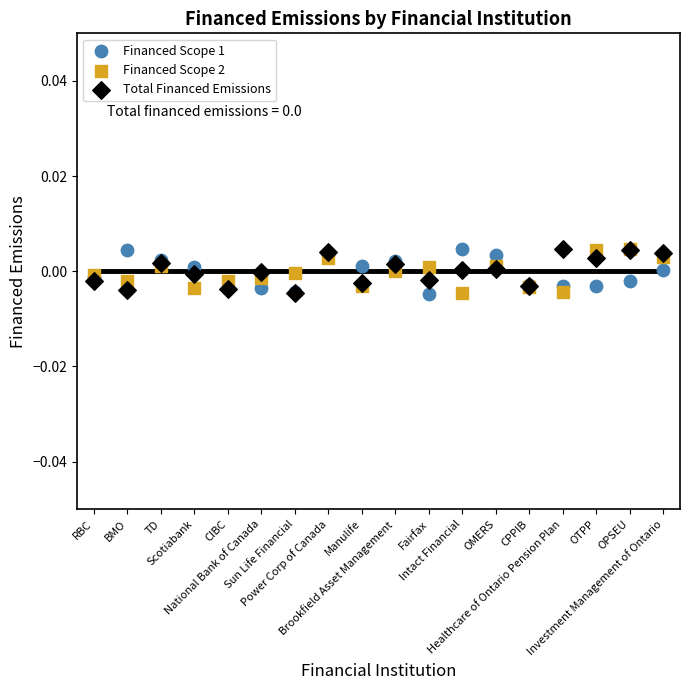

What are all the series names shown in the legend?

Financed Scope 1, Financed Scope 2, Total Financed Emissions